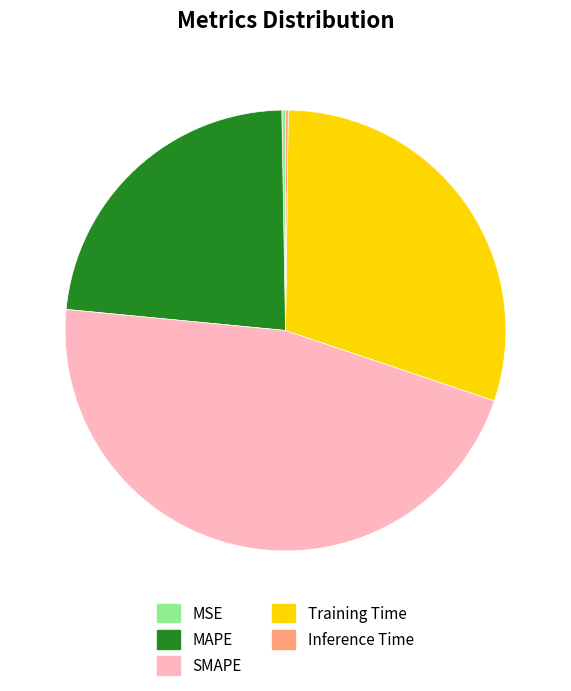

The Training Time slice represents 37% of the pie. True or false?

False